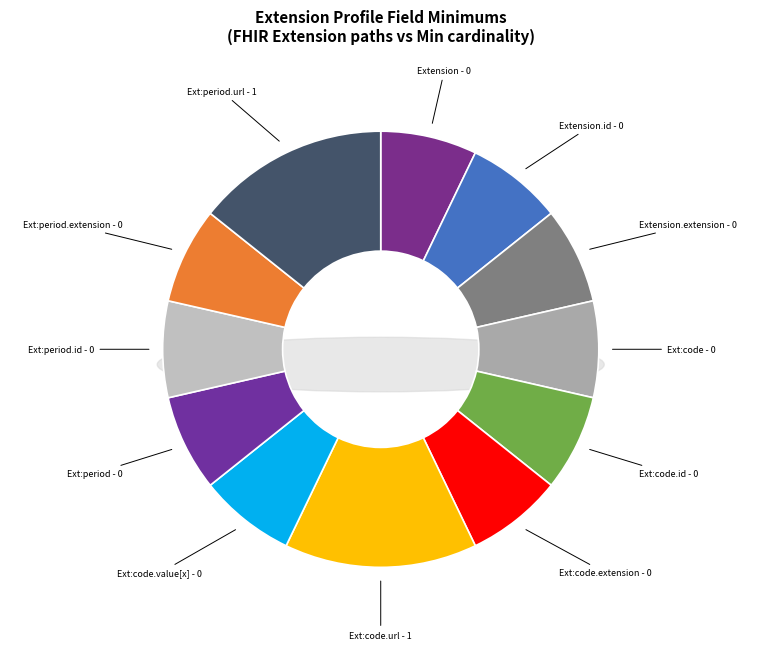

Which category has the smallest portion of the pie?

Extension